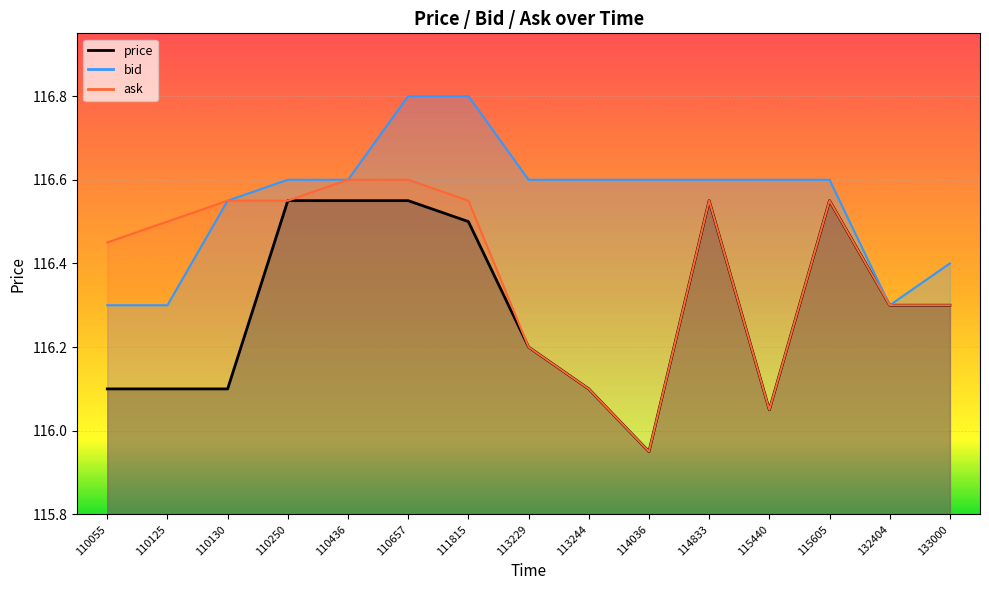

At how many categories does at least one series exceed 116?

15